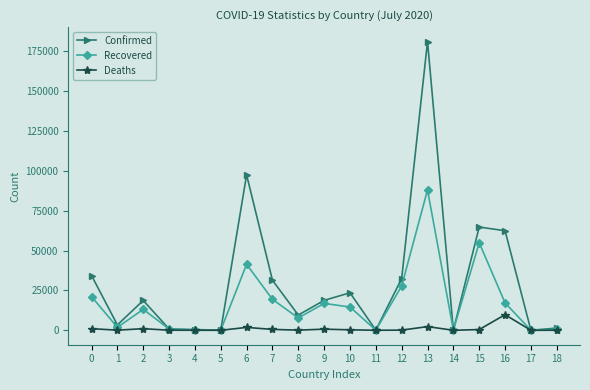

What is the difference between the highest and lowest values at 14?

96